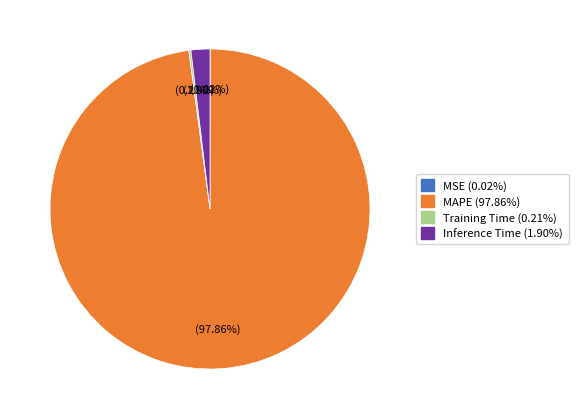

Which slice is the largest?

MAPE